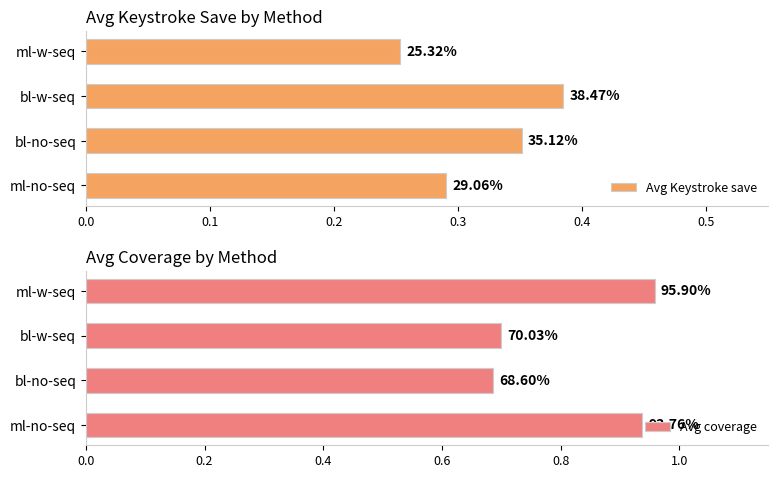

Count the Avg Keystroke save values in the range 0 to 1.

4